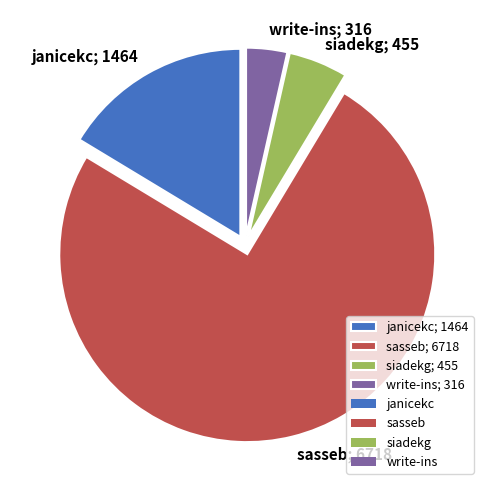

Is the sum of siadekg and sasseb greater than half?

Yes